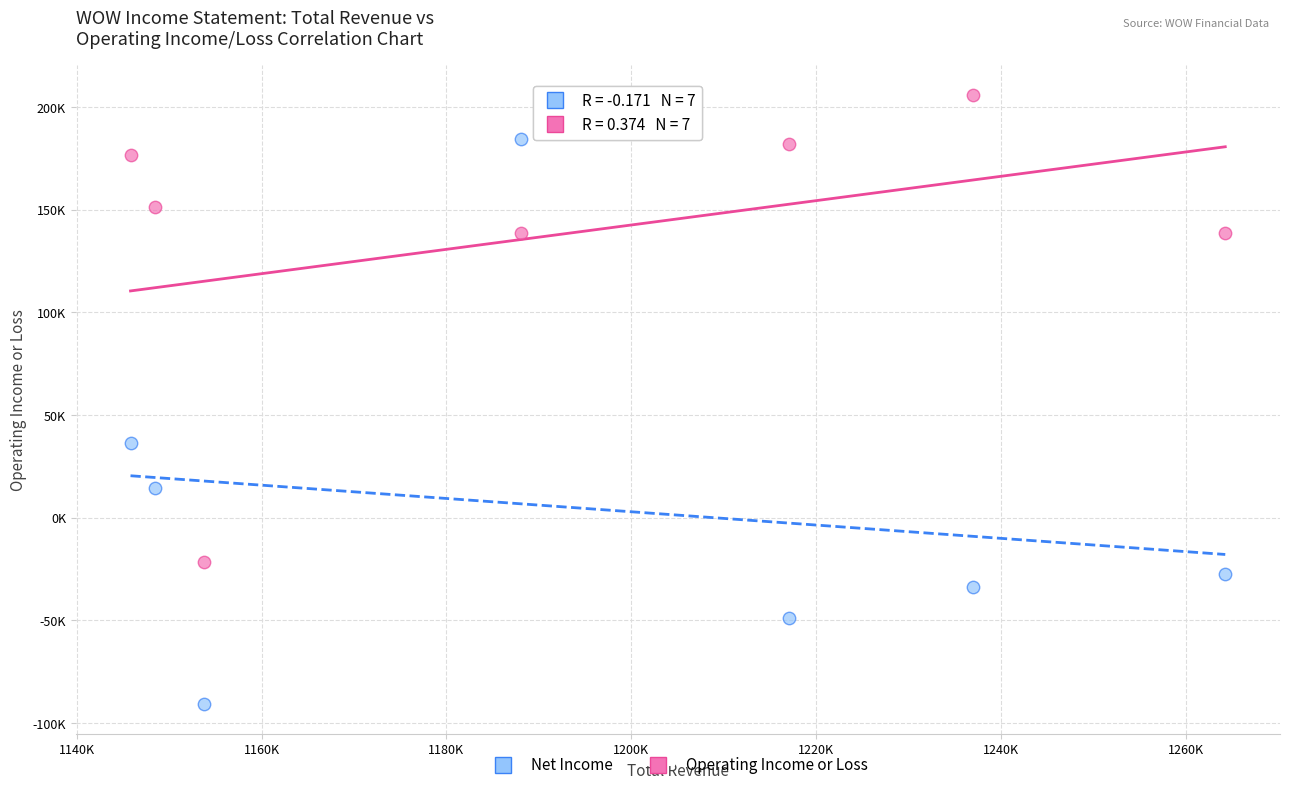

Which series contains the lowest Y value?

Net Income